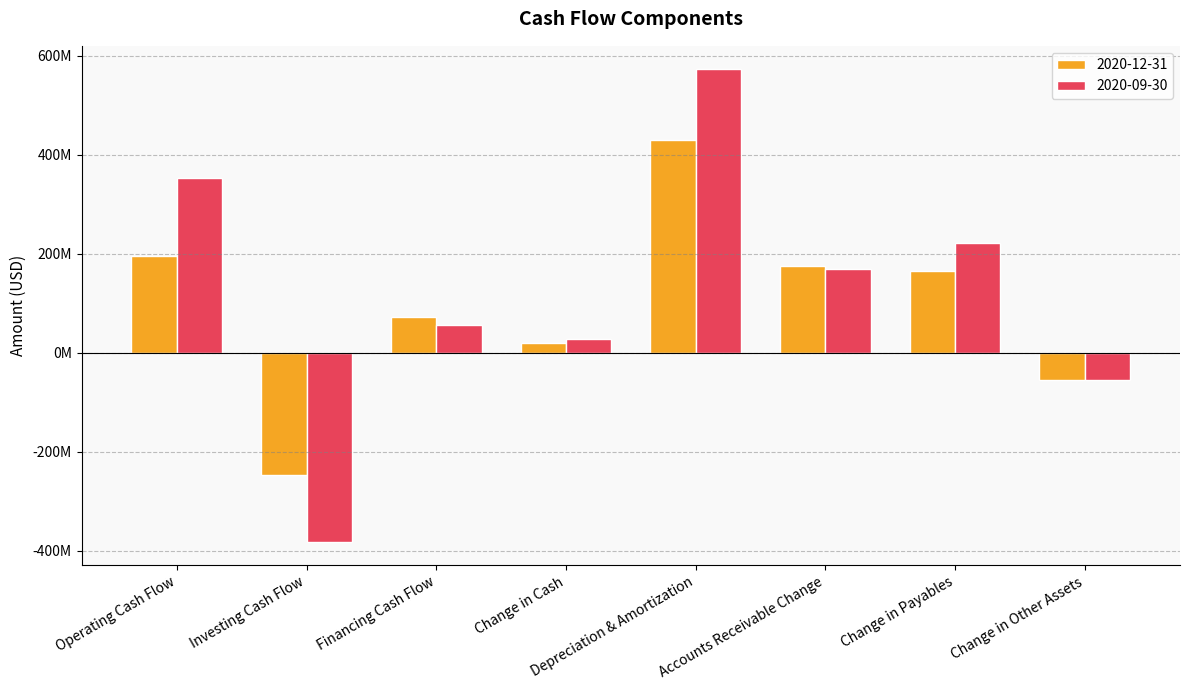

Which series has the largest range (max minus min)?

2020-09-30